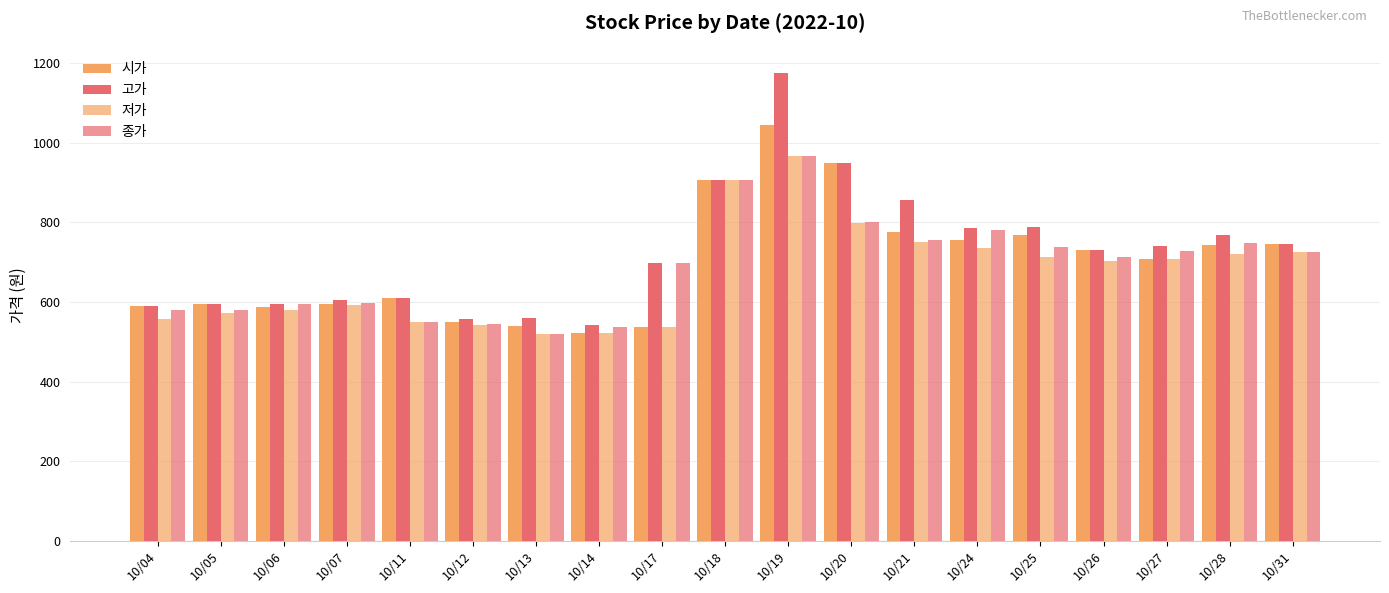

Reading left to right, extract all data points from this chart.

시가: 589	595	587	595	609	551	539	521	537	907	1045	950	776	757	768	731	708	743	746
고가: 589	596	596	605	609	558	560	543	698	907	1175	950	856	785	788	731	740	769	747
저가: 558	573	580	592	551	542	519	521	537	907	968	798	751	736	714	702	708	720	725
종가: 580	581	595	598	551	545	519	537	698	907	968	800	757	780	738	712	729	748	725